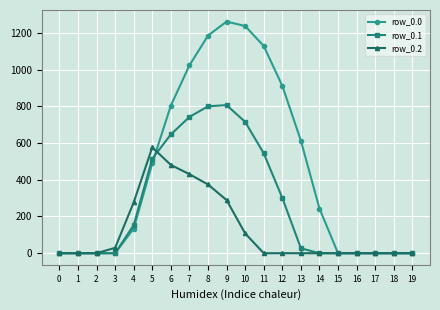

Reading left to right, list all the values displayed in this chart.

row_0.0: 0.0	0.0	0.0	0.0	134.3	489.3	804.0	1023.2	1185.2	1261.6	1237.4	1128.6	911.8	613.0	243.5	0.0	0.0	0.0	0.0	0.0
row_0.1: 0.0	0.0	0.0	0.0	153.2	514.8	646.9	742.1	800.2	806.9	715.3	544.1	301.4	26.8	0.0	0.0	0.0	0.0	0.0	0.0
row_0.2: 0.0	0.0	0.0	29.3	276.9	576.6	480.7	430.5	374.4	289.5	107.8	0.0	0.0	0.0	0.0	0.0	0.0	0.0	0.0	0.0